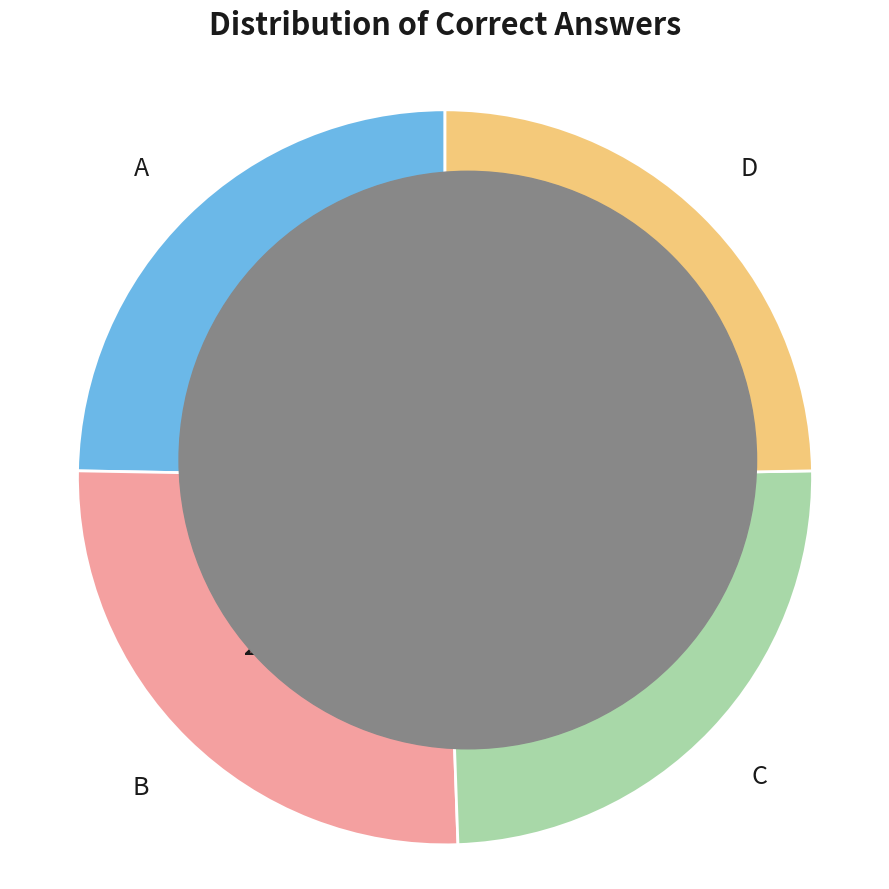

Between B and D, which is larger?

B